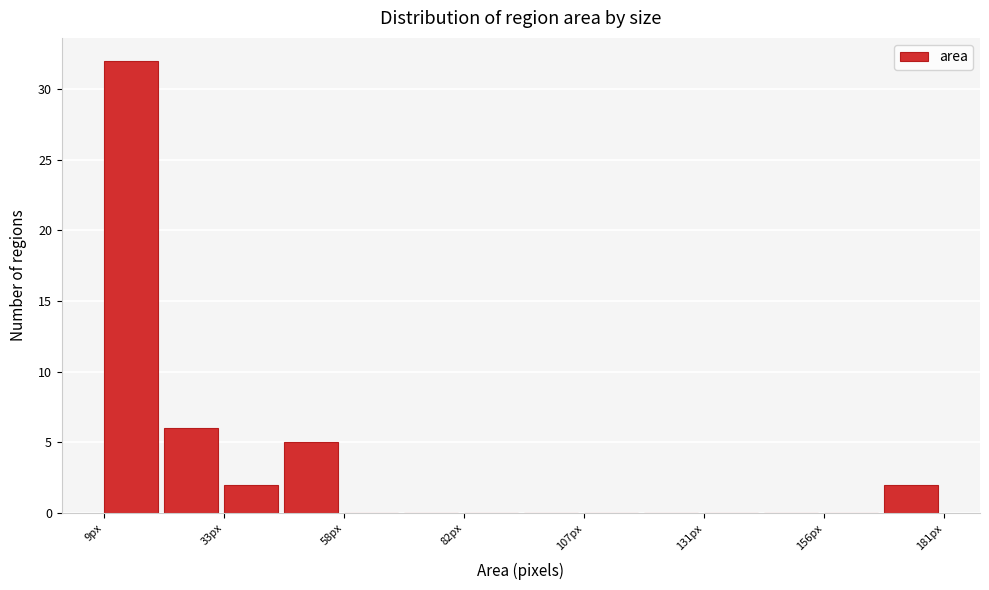

Read against the x-axis, roughly where is the centre of the tallest bar?

15